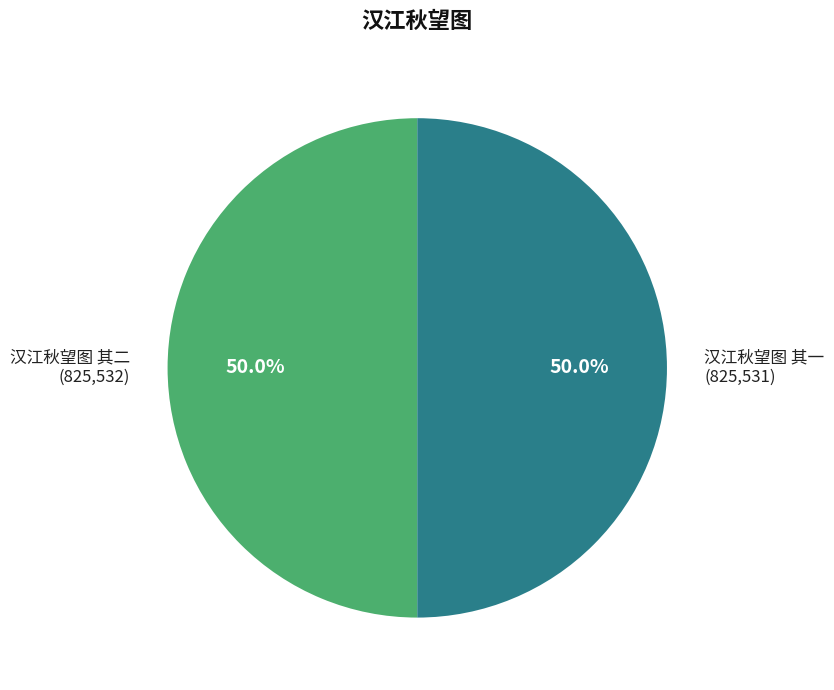

Is it true that 汉江秋望图 其一 is 57% of the pie?

False